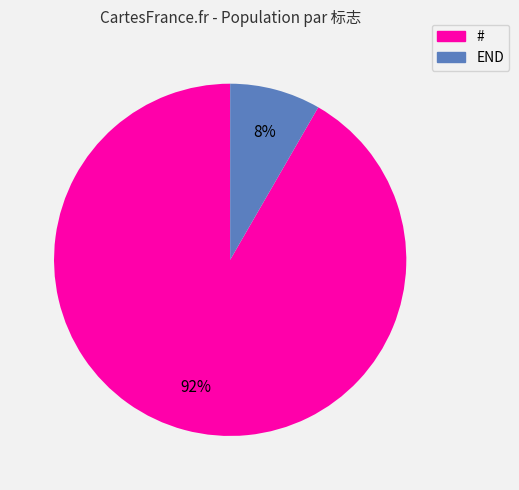

To the nearest percent, what is the average slice percentage?

50%